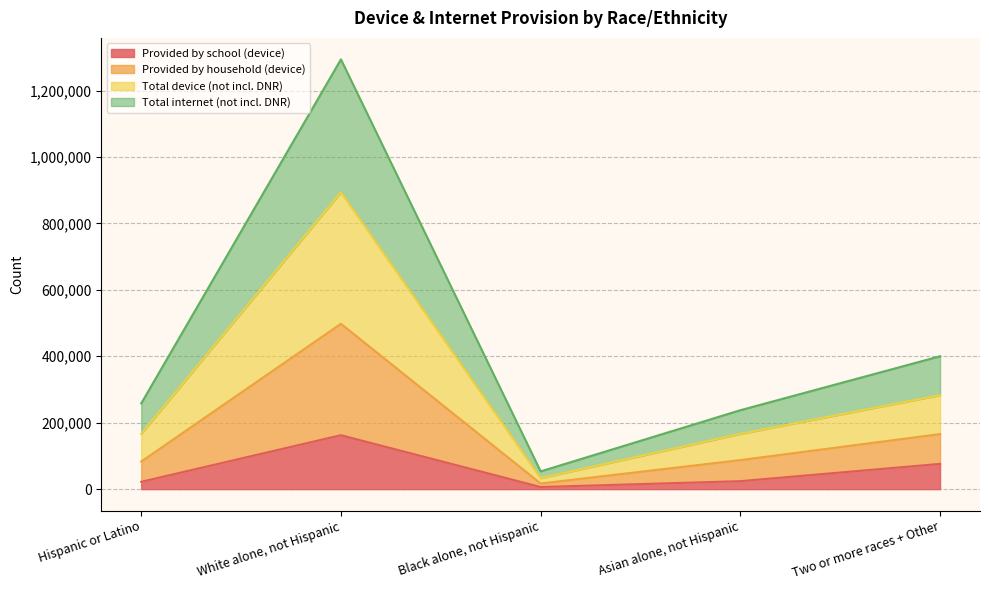

What is the maximum value for Provided by school (device)?

162431